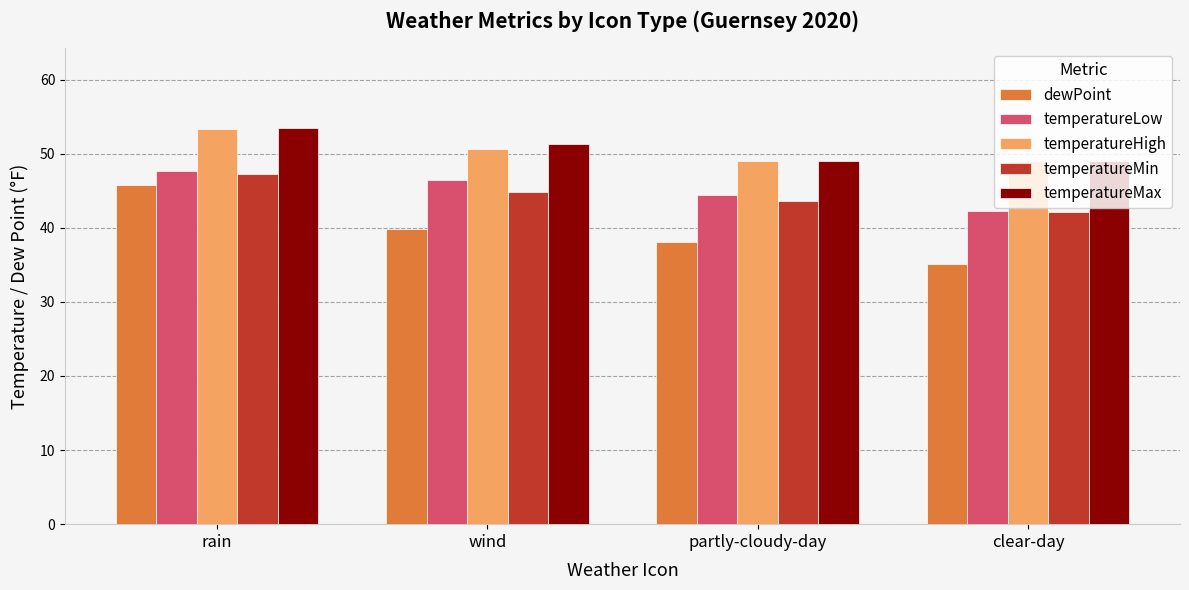

Which series has the widest spread of values?

dewPoint